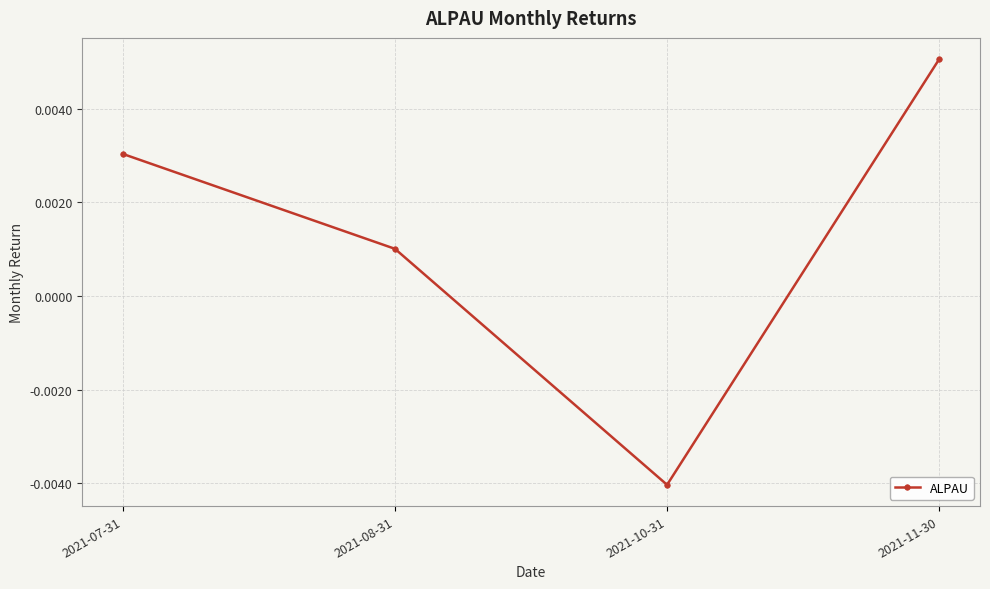

List the labels in order of value, smallest first.

2021-10-31, 2021-08-31, 2021-07-31, 2021-11-30